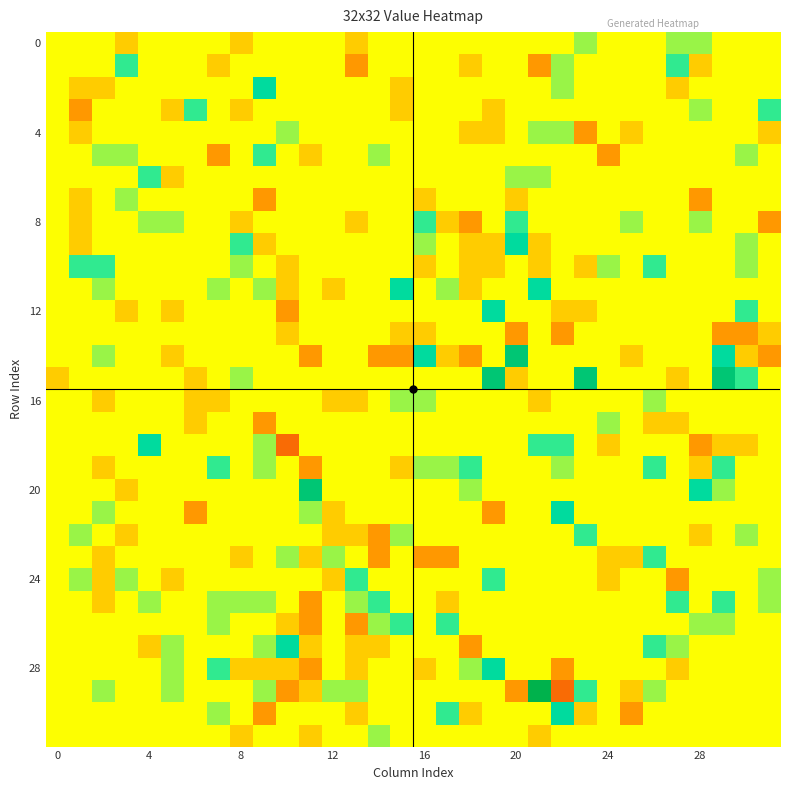

At which category is the sum across all series the highest?

29